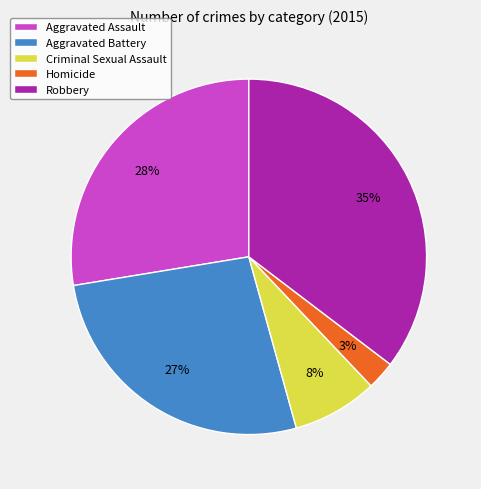

Count the number of slices in the pie.

5